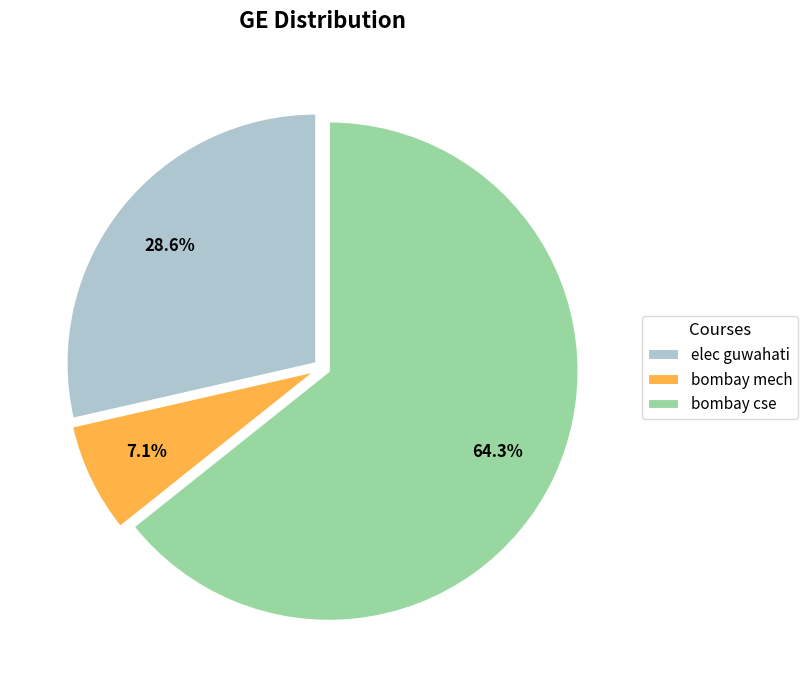

What is the largest slice in the pie chart?

bombay cse